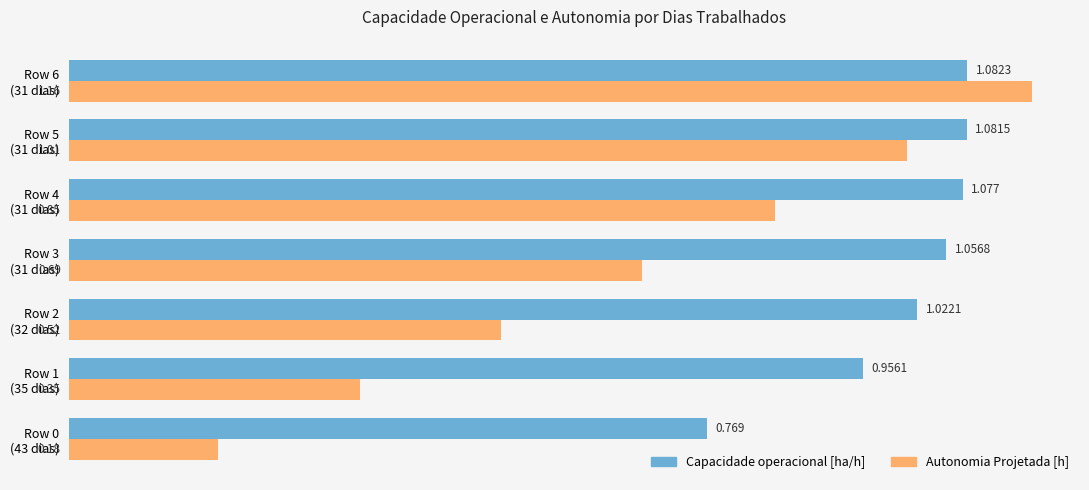

List the series in order of their overall mean, lowest first.

Autonomia Projetada [h], Capacidade operacional [ha/h]